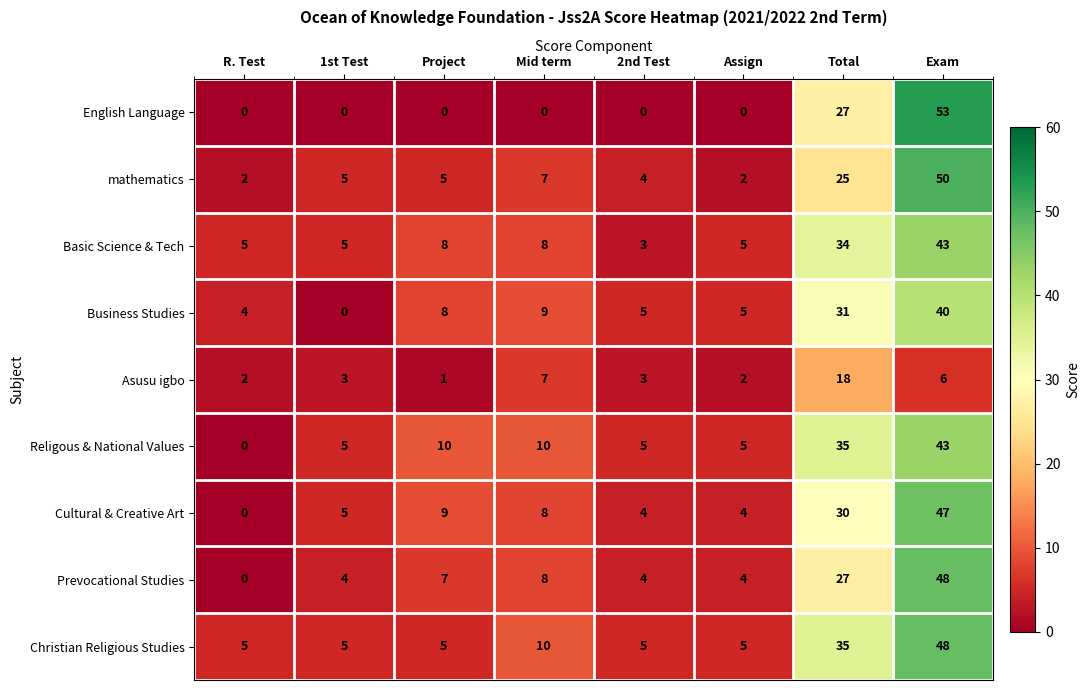

How many categories are shown in the chart?

8